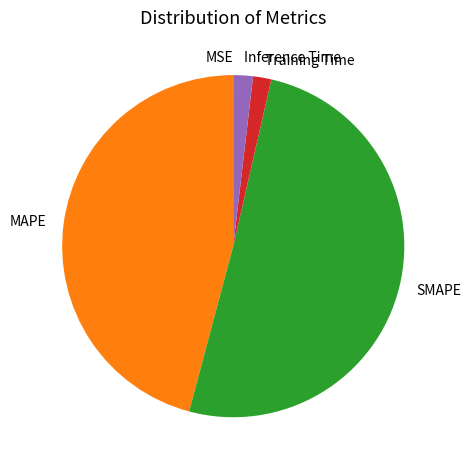

Is SMAPE the majority of the pie?

Yes